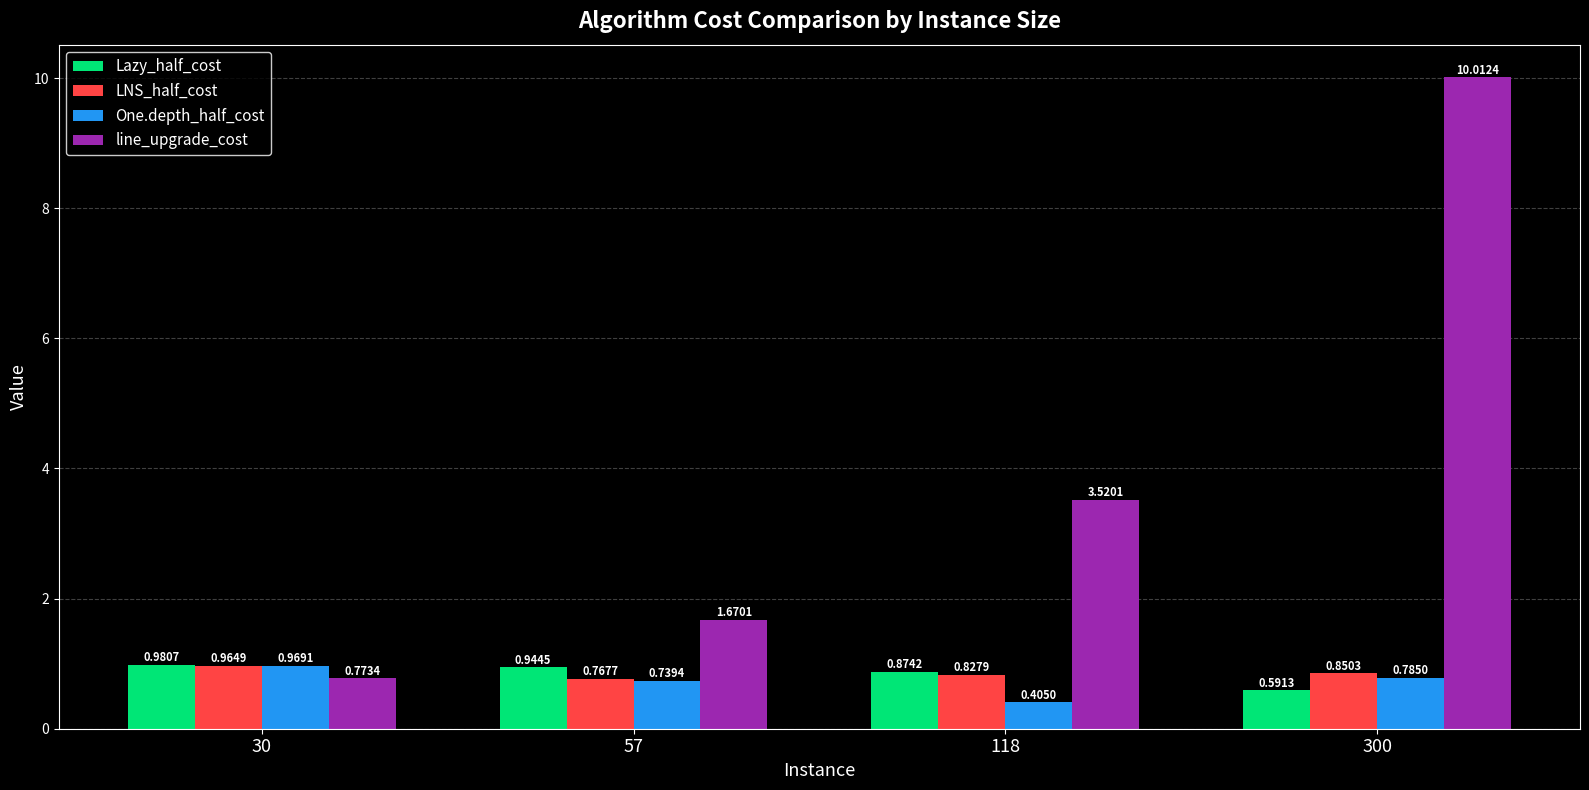

The value of Lazy_half_cost at 57 is 1.3. True or false?

False